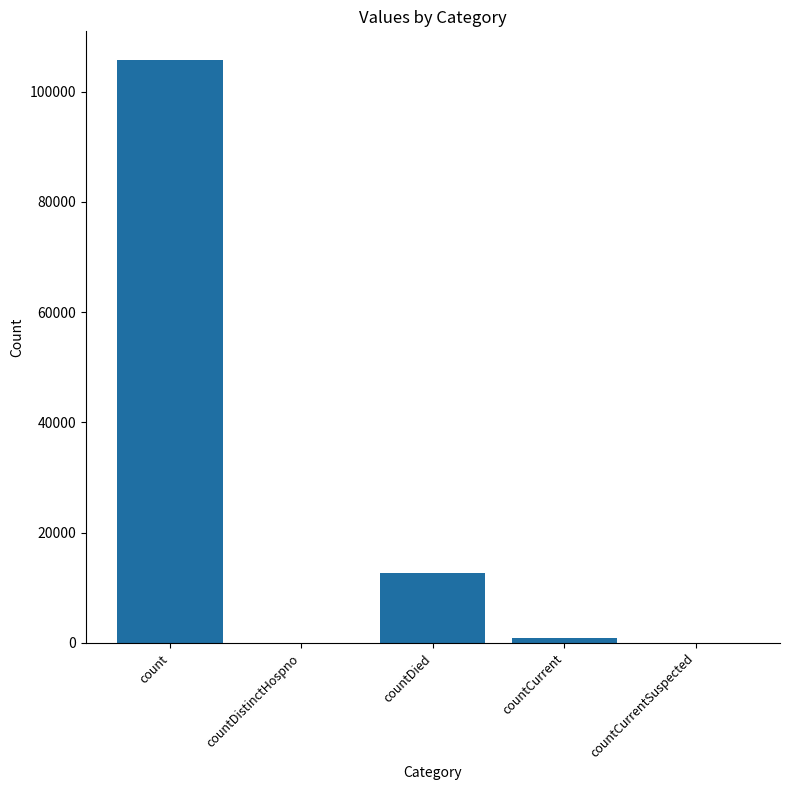

The chart shows a value of 929 at countCurrent. True or false?

True